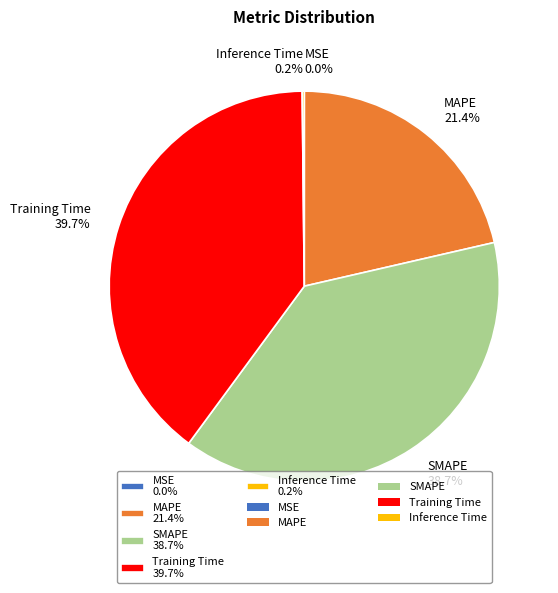

Which has a higher value, MAPE 21.4% or Training Time 39.7%?

Training Time 39.7%